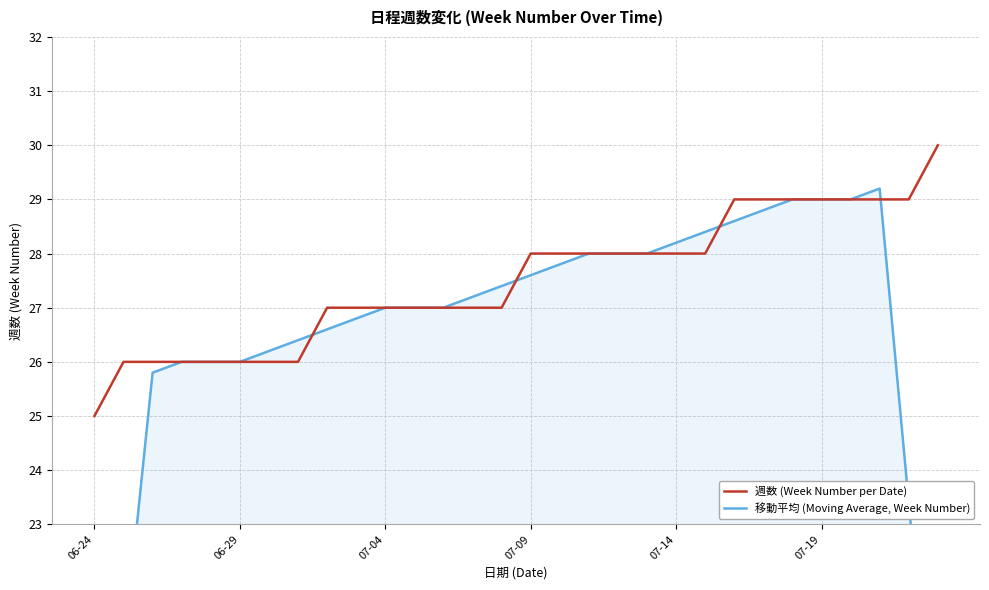

True or false: 週数 (Week Number per Date) has more than 0 interior local peaks.

False